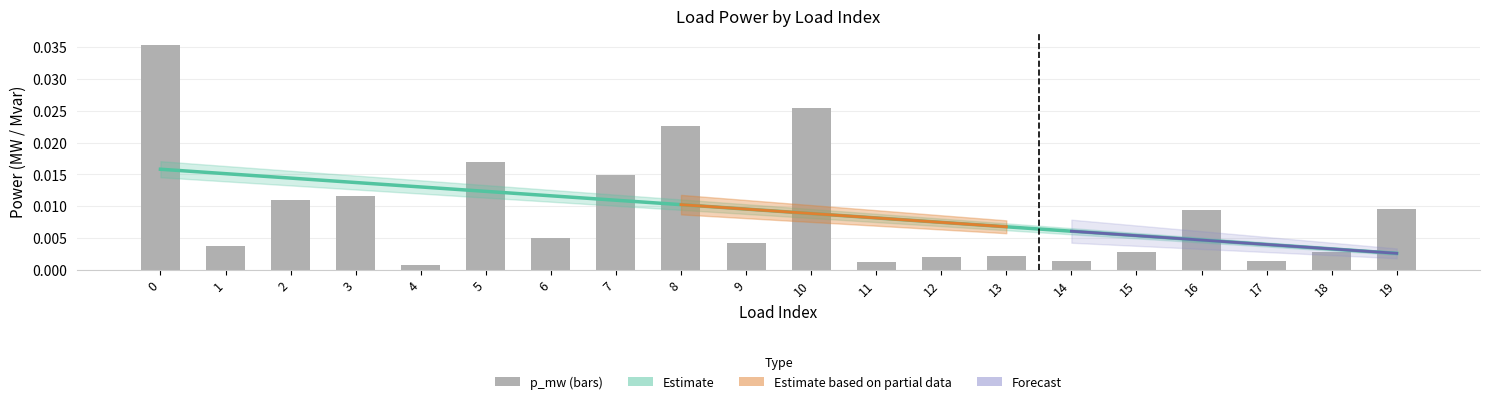

Between 13 and 11, which is larger?

11